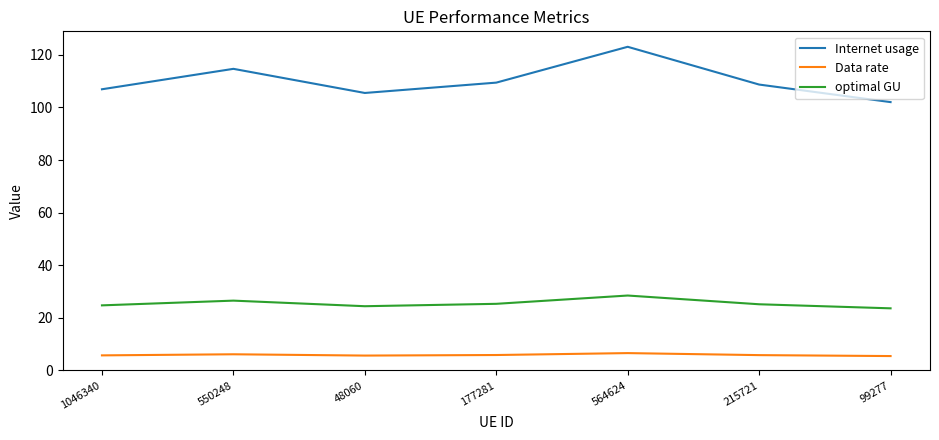

True or false: Internet usage and optimal GU cross at least once.

False